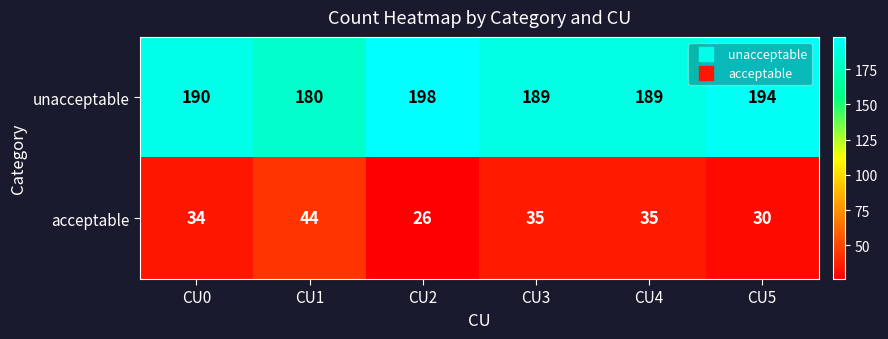

What is the spread (max minus min) of values at CU1?

136